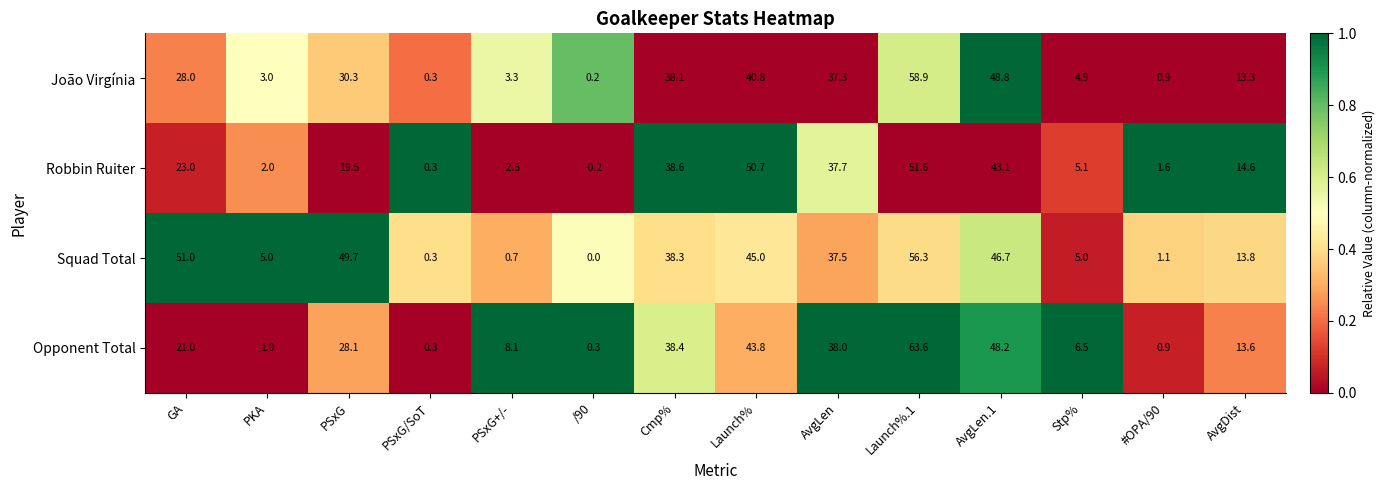

The value of Opponent Total at PKA is 1.0. True or false?

True